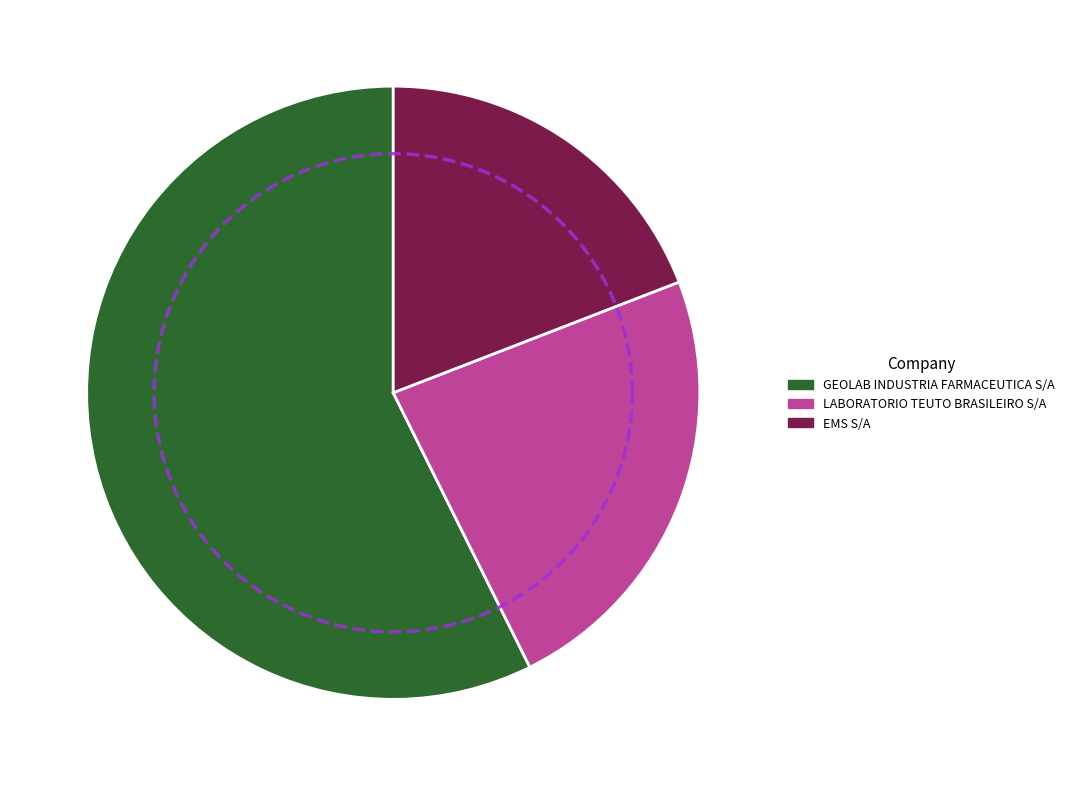

What is the change in value from LABORATORIO TEUTO BRASILEIRO S/A to EMS S/A?

-3